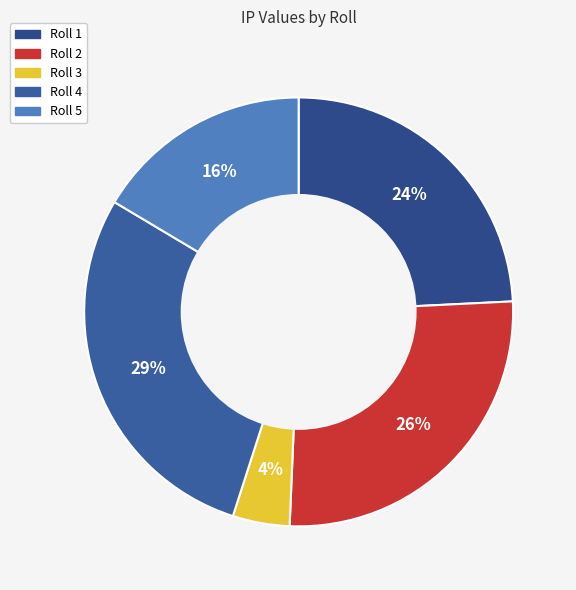

True or false: Roll 2 accounts for 26% of the total.

True